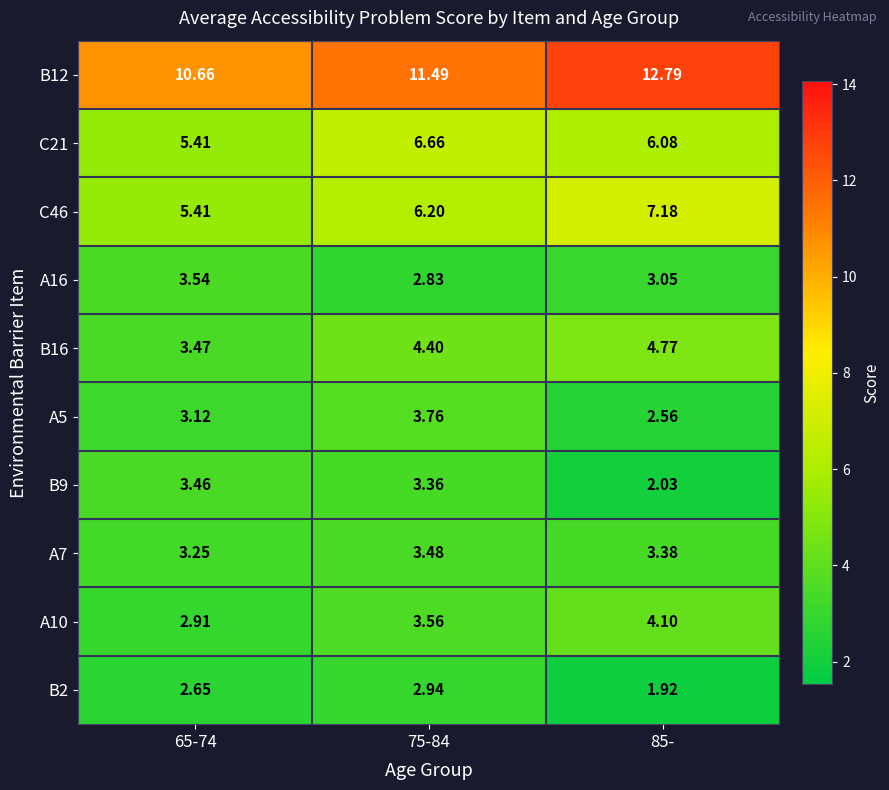

Is the value of A5 at 85- greater than the value of C21 at 85-?

No